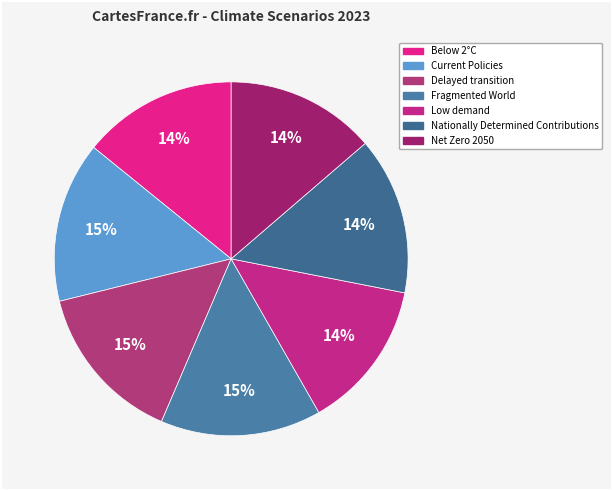

Is it true that Below 2°C is 1% of the pie?

False